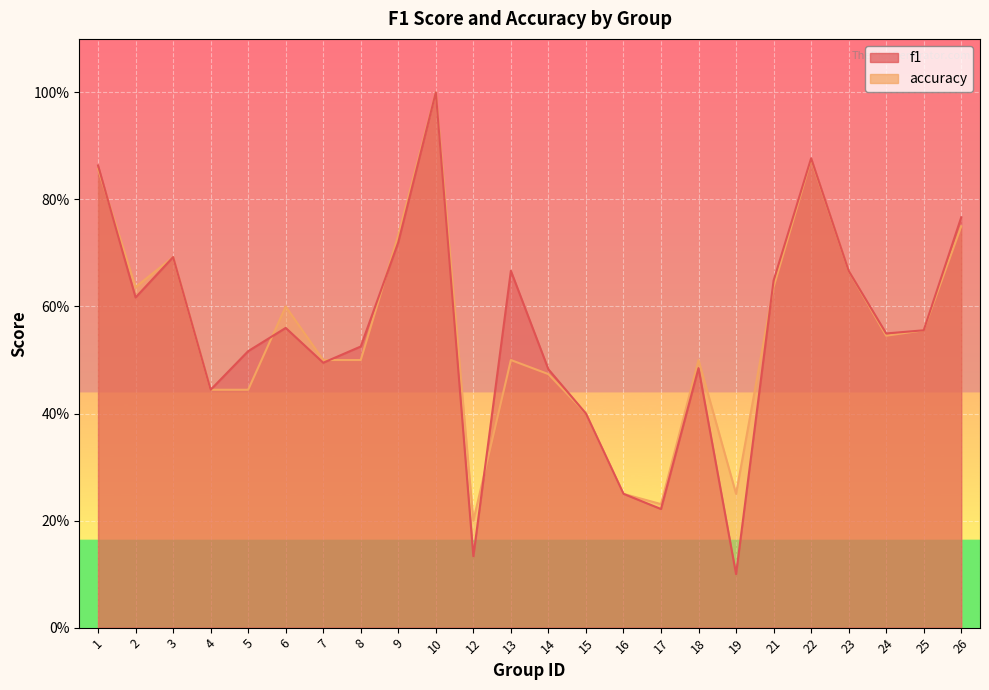

After their last crossing, which series has the higher values: accuracy or f1?

f1